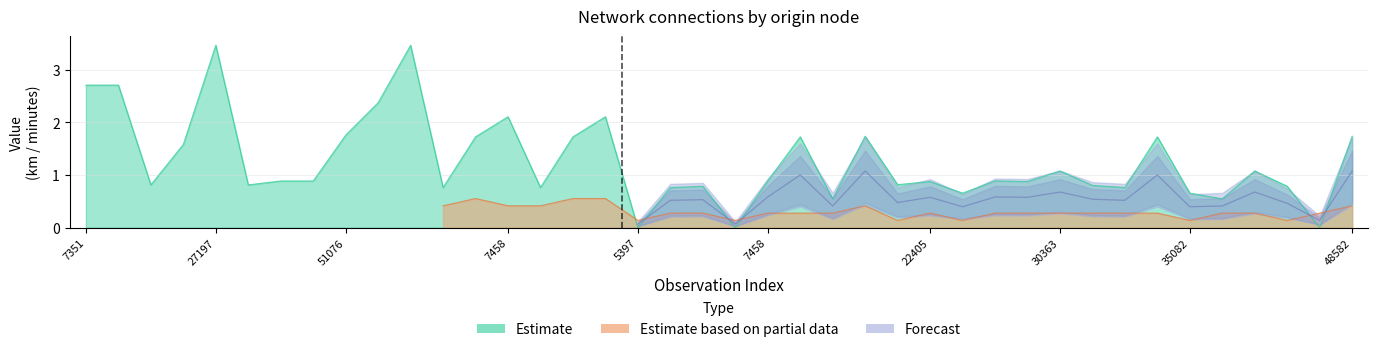

What is the difference between the maximum and second lowest values?

3.5